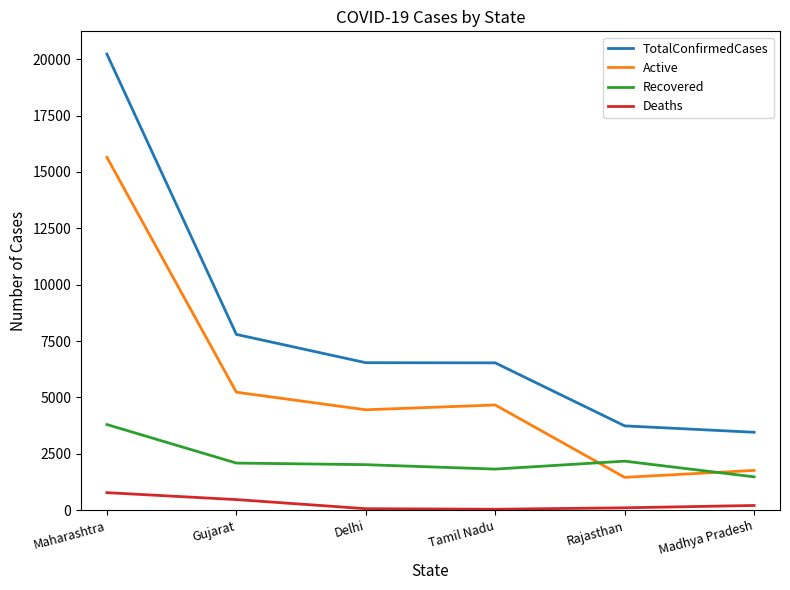

True or false: Recovered and TotalConfirmedCases cross at least once.

False